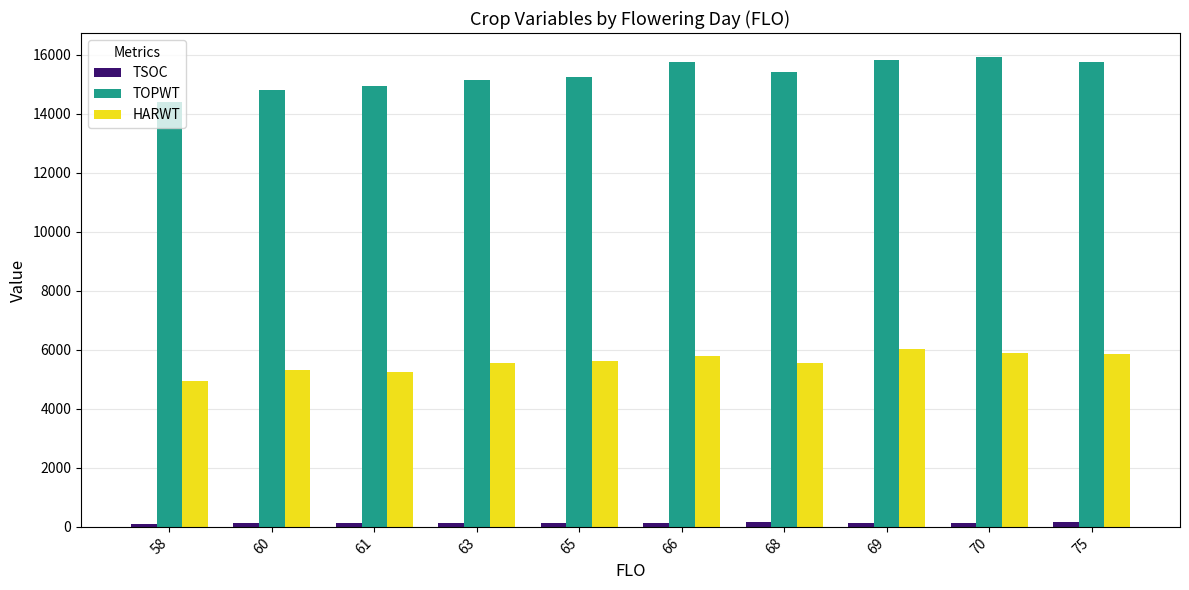

At how many categories does at least one series exceed 9992?

10